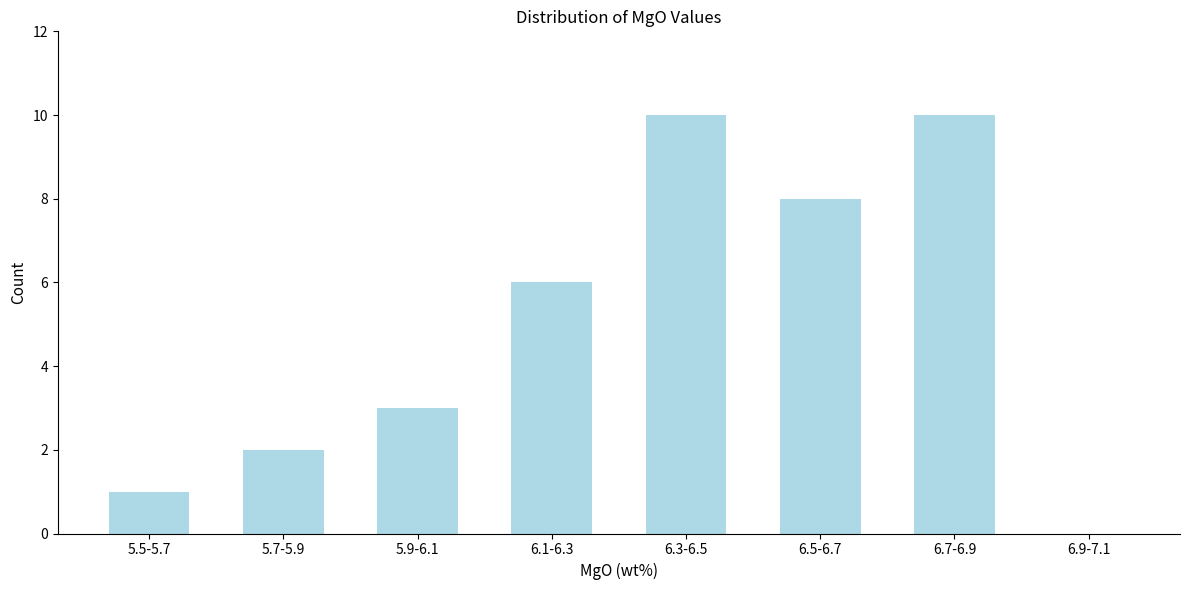

Reading left to right, extract all data points from this chart.

5.5-5.7=1	5.7-5.9=2	5.9-6.1=3	6.1-6.3=6	6.3-6.5=10	6.5-6.7=8	6.7-6.9=10	6.9-7.1=0